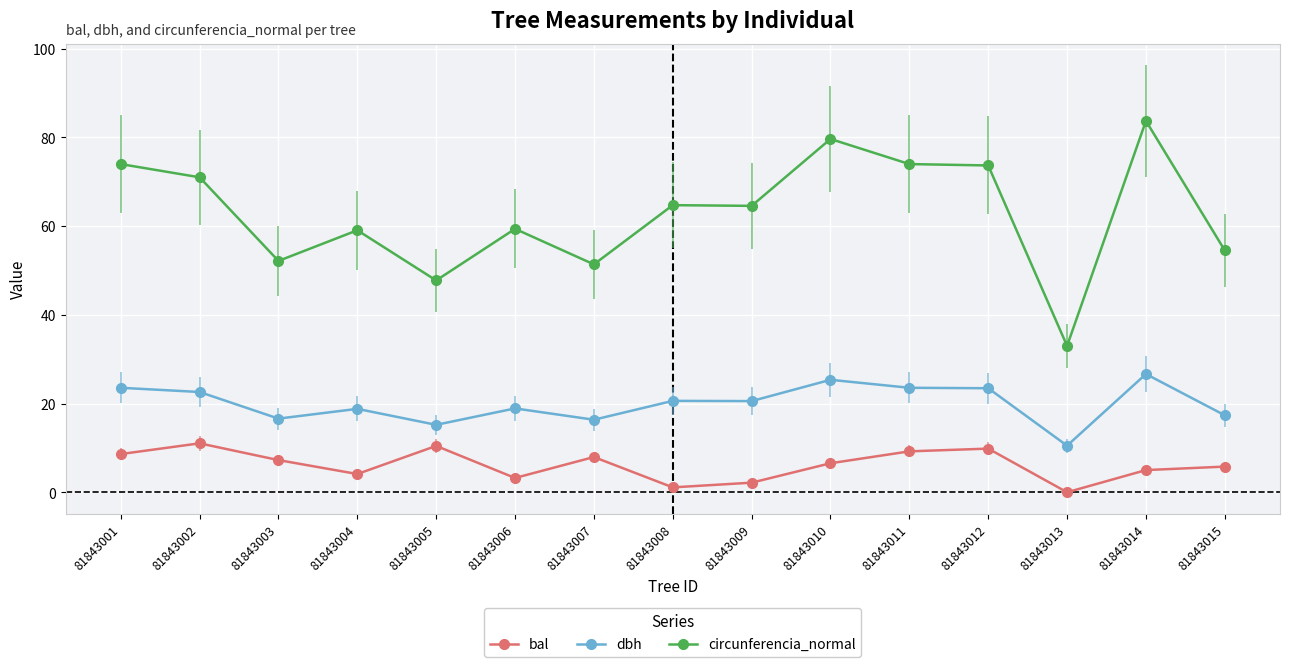

At 81843007, list the series in order from smallest to largest.

bal, dbh, circunferencia_normal